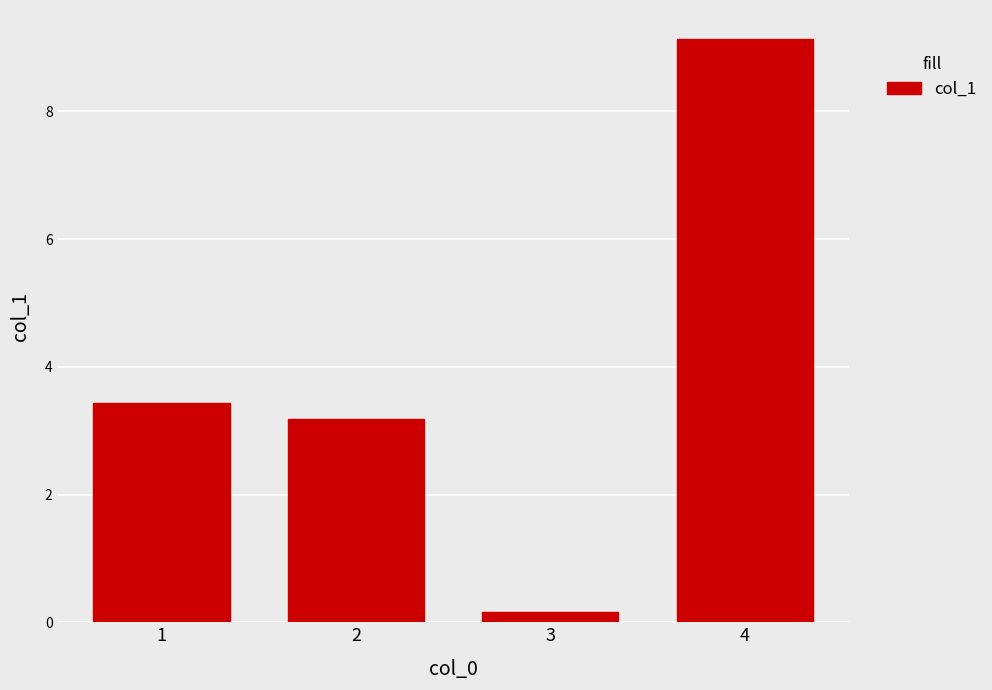

True or false: the data shows 3.4 at 1.

True